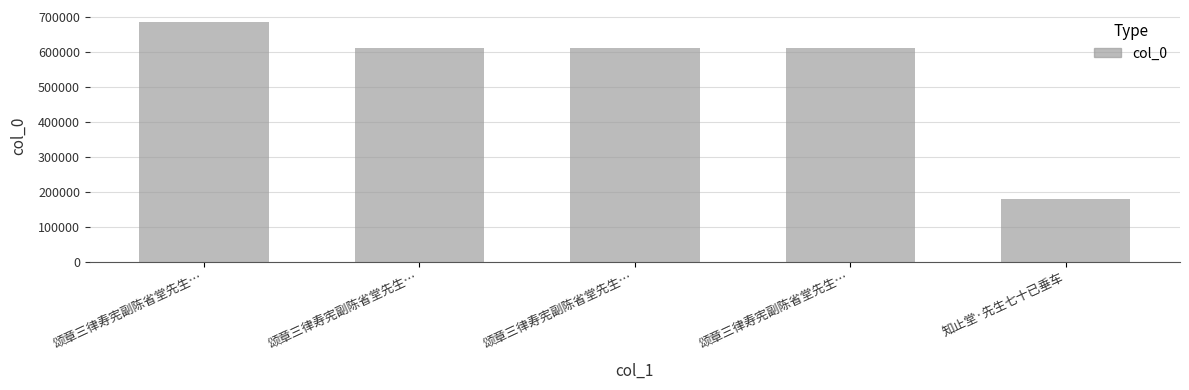

Between 知止堂·先生七十已垂车 and 颂章三律寿宪副陈省堂先生…, which is larger?

颂章三律寿宪副陈省堂先生…